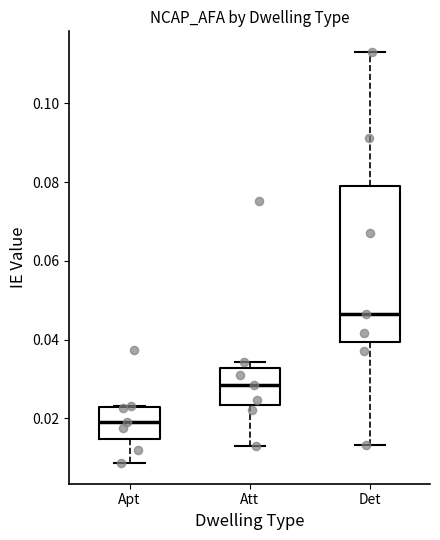

Where does the median line of the box for Det sit on the y-axis? The values are not printed on the chart, so give them approximately, as read against the axis.

0.046